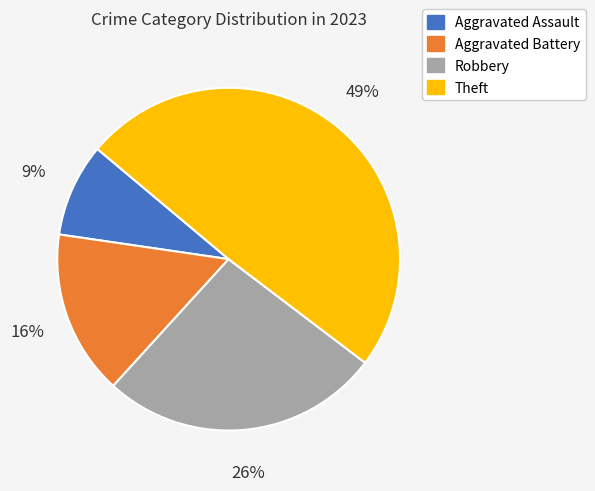

Combined, do Aggravated Battery and Aggravated Assault account for over 50%?

No